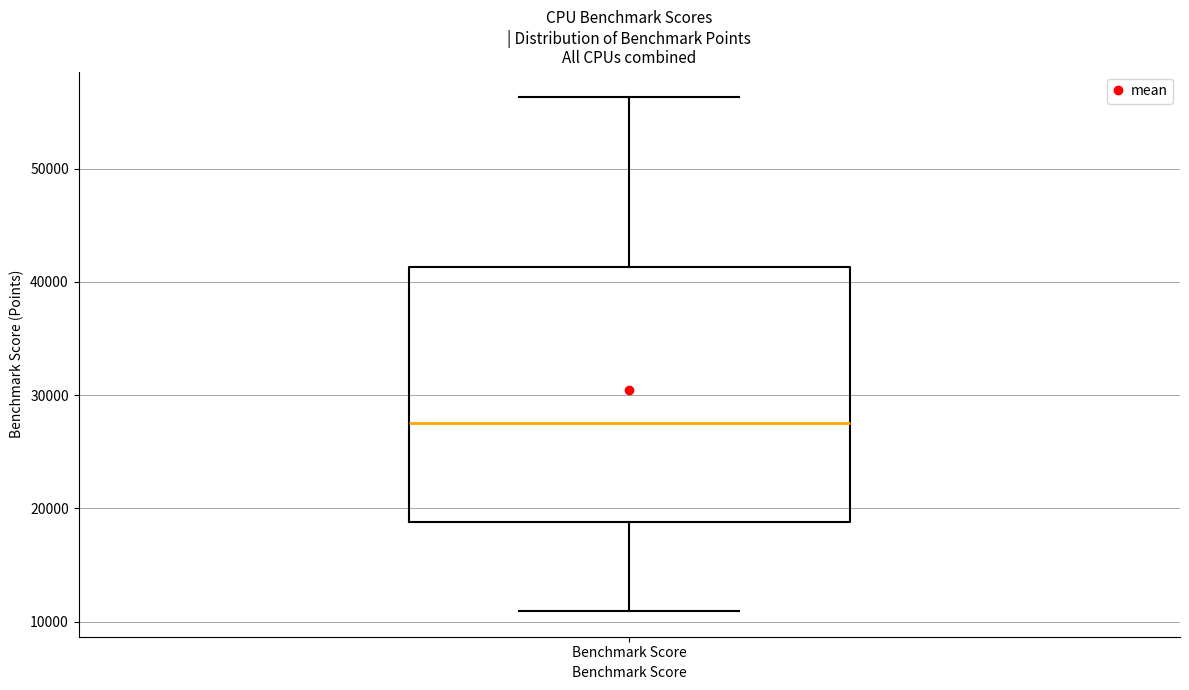

Where is the upper edge of the box for Benchmark Score on the y-axis? The values are not printed on the chart, so give them approximately, as read against the axis.

41000